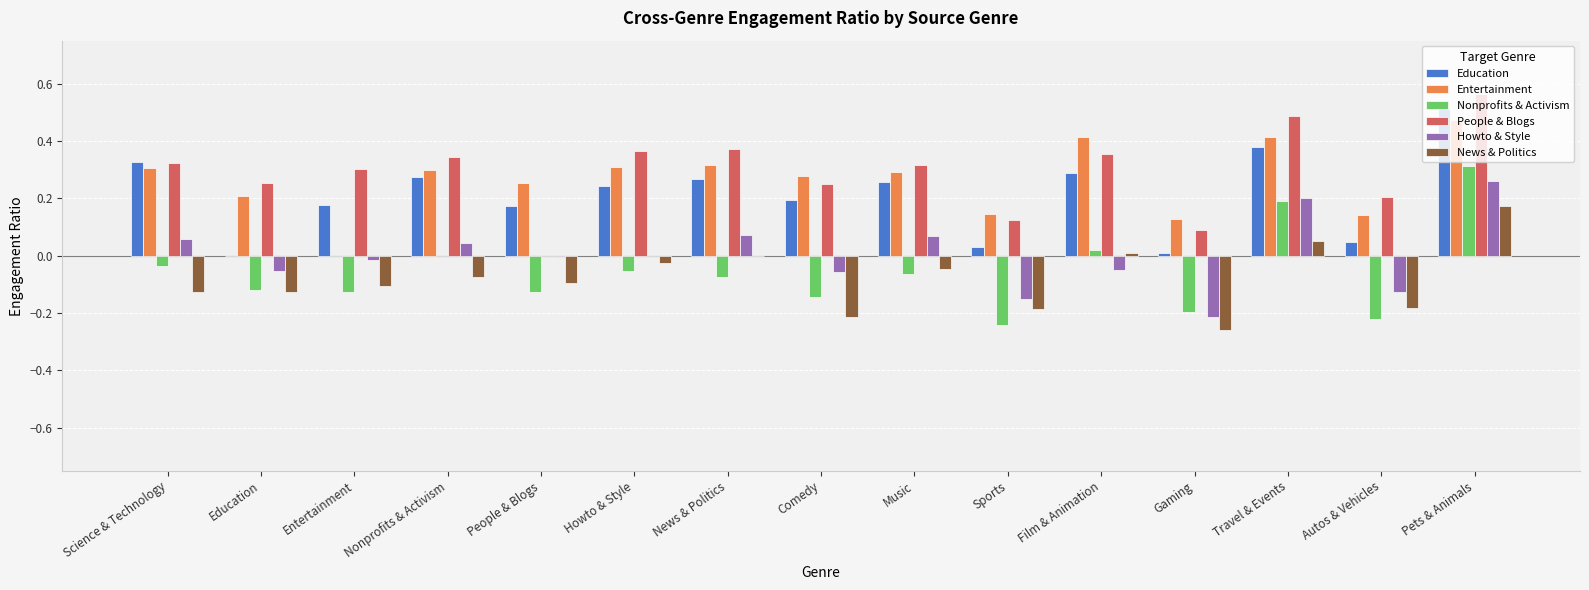

Which category has the highest value in the Nonprofits & Activism series?

Pets & Animals